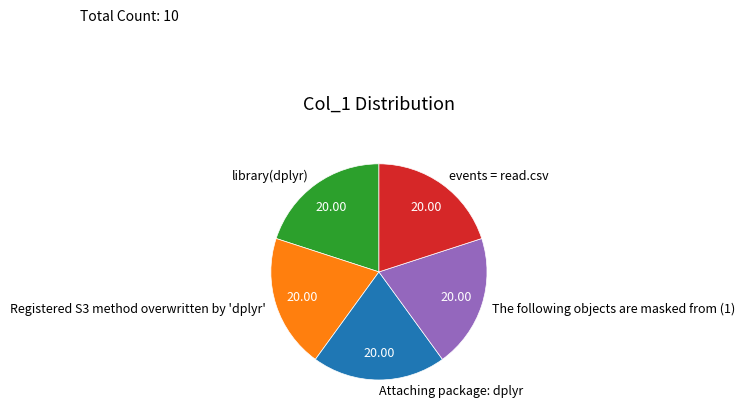

Approximately how many times larger is the value at Registered S3 method overwritten by 'dplyr' compared to Attaching package: dplyr?

1.0